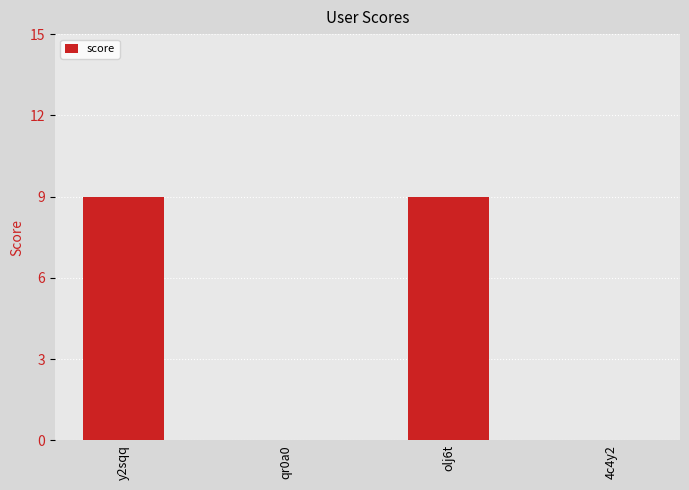

Between qr0a0 and y2sqq, which is larger?

y2sqq